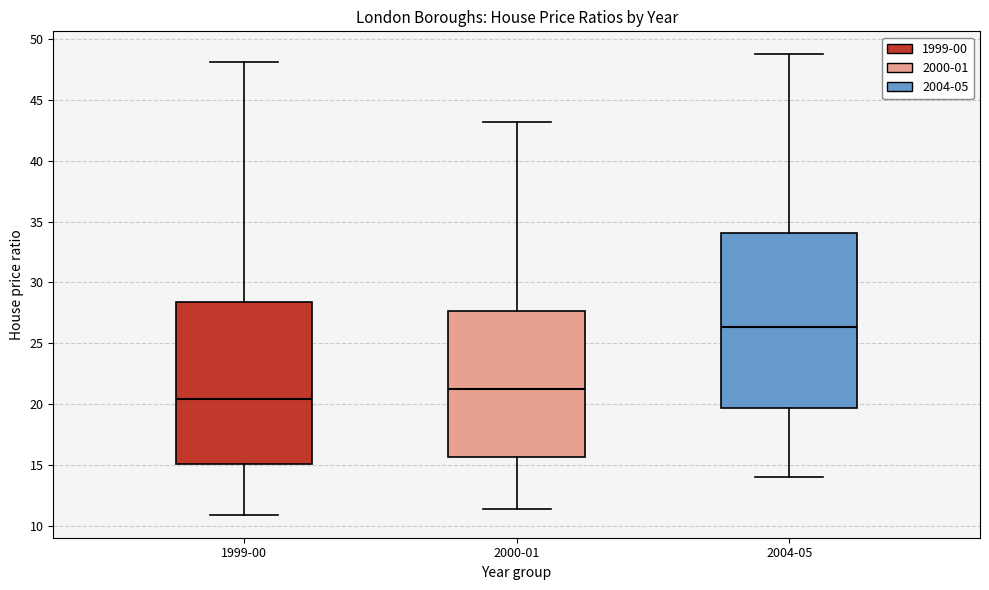

Comparing the boxes themselves (not the whiskers), which one is the tallest?

2004-05